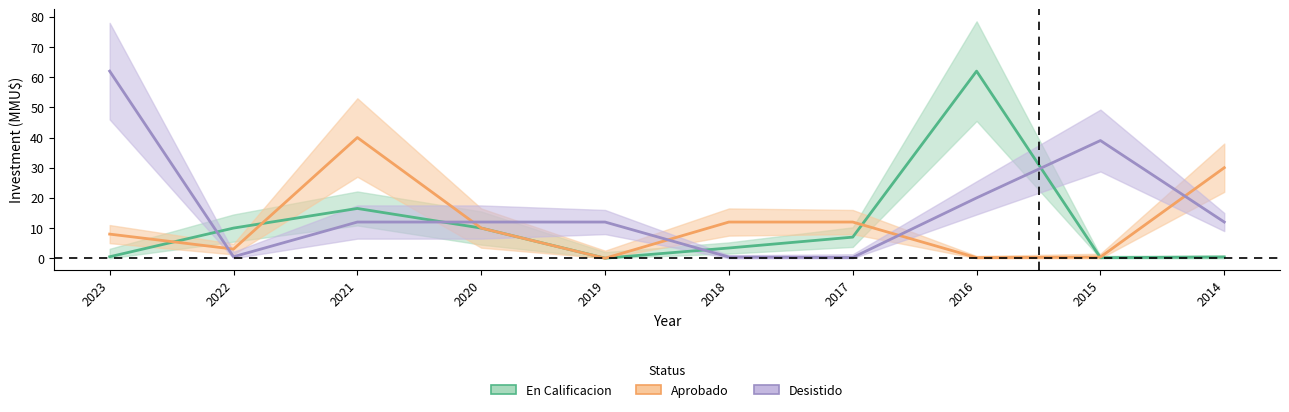

Rank the series at 2015 from highest to lowest value.

Desistido, Aprobado, En Calificacion